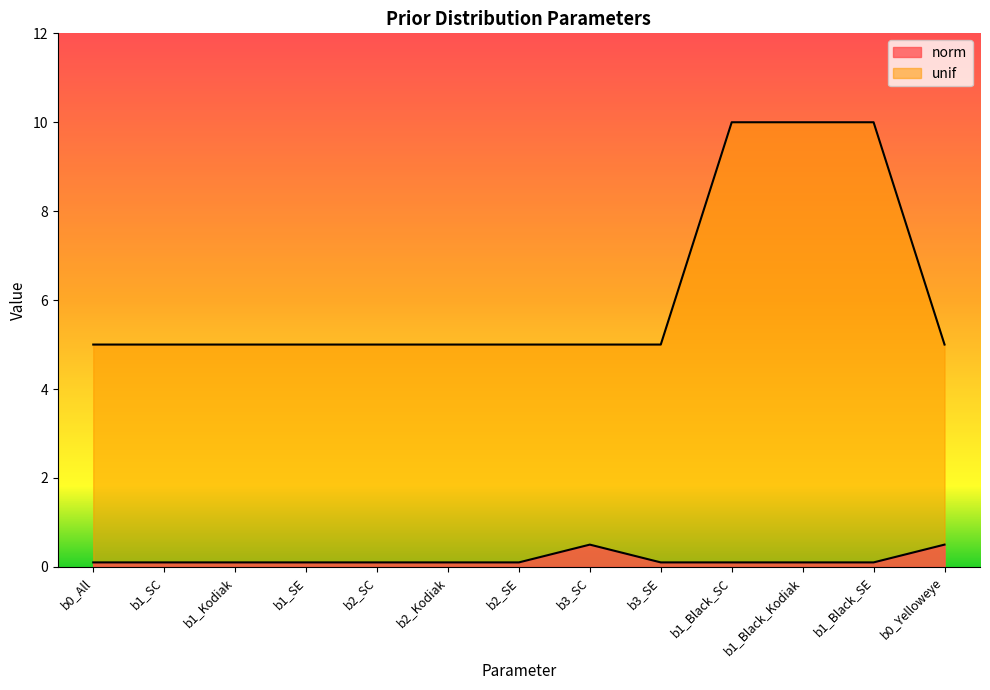

Reading right to left, extract all data points from this chart.

norm: b0_Yelloweye=0.5	b1_Black_SE=0.1	b1_Black_Kodiak=0.1	b1_Black_SC=0.1	b3_SE=0.1	b3_SC=0.5	b2_SE=0.1	b2_Kodiak=0.1	b2_SC=0.1	b1_SE=0.1	b1_Kodiak=0.1	b1_SC=0.1	b0_All=0.1
unif: b0_Yelloweye=5.0	b1_Black_SE=10.0	b1_Black_Kodiak=10.0	b1_Black_SC=10.0	b3_SE=5.0	b3_SC=5.0	b2_SE=5.0	b2_Kodiak=5.0	b2_SC=5.0	b1_SE=5.0	b1_Kodiak=5.0	b1_SC=5.0	b0_All=5.0